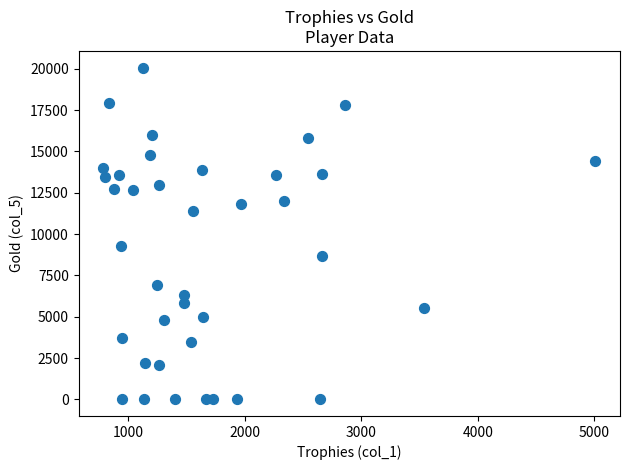

What Y value in the scatter plot is closest to 10039?

9260